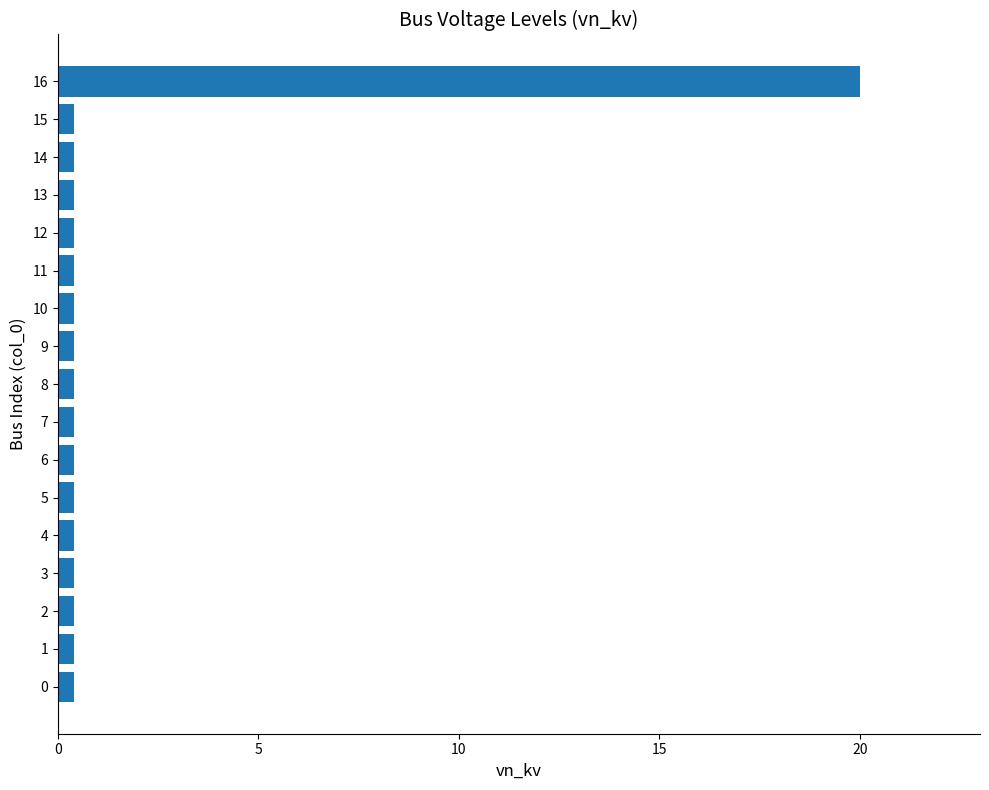

How many bars are there in total?

17